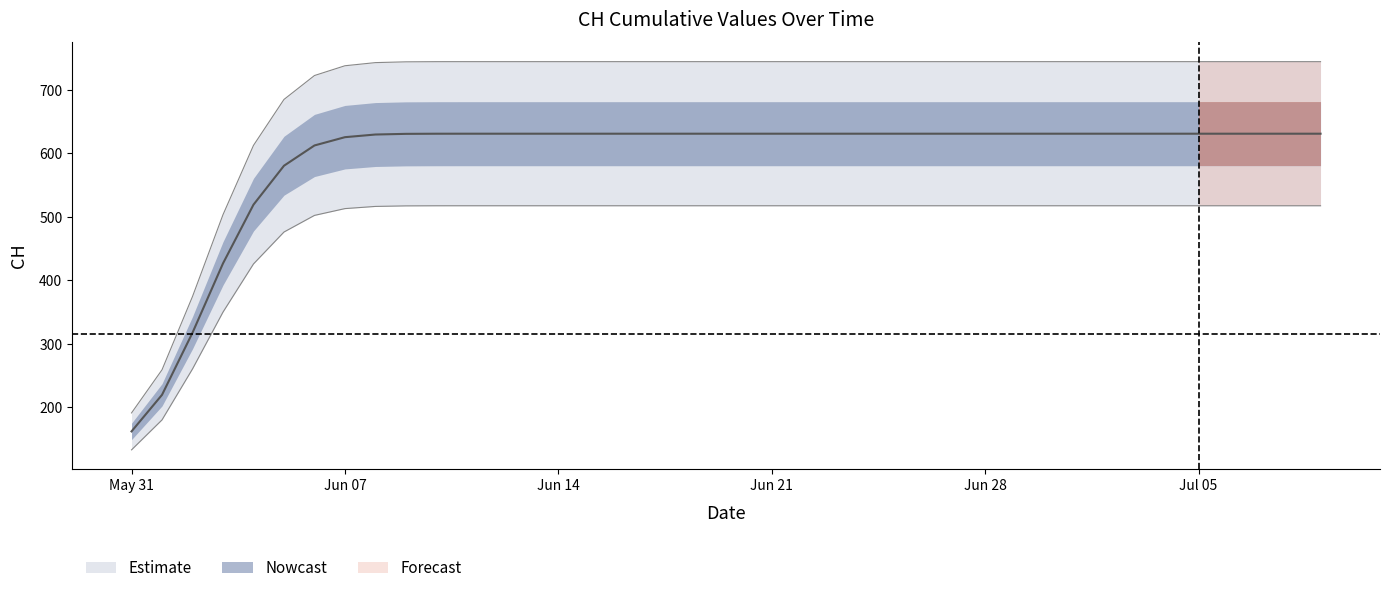

List the labels in order of value, smallest first.

2020-05-31, 2020-06-01, 2020-06-02, 2020-06-03, 2020-06-04, 2020-06-05, 2020-06-06, 2020-06-07, 2020-06-08, 2020-06-09, 2020-06-10, 2020-06-11, 2020-06-12, 2020-06-13, 2020-06-14, 2020-06-15, 2020-06-16, 2020-06-17, 2020-06-18, 2020-06-19, 2020-06-20, 2020-06-21, 2020-06-22, 2020-06-23, 2020-06-24, 2020-06-25, 2020-06-26, 2020-06-27, 2020-06-28, 2020-06-29, 2020-06-30, 2020-07-01, 2020-07-02, 2020-07-03, 2020-07-04, 2020-07-05, 2020-07-06, 2020-07-07, 2020-07-08, 2020-07-09